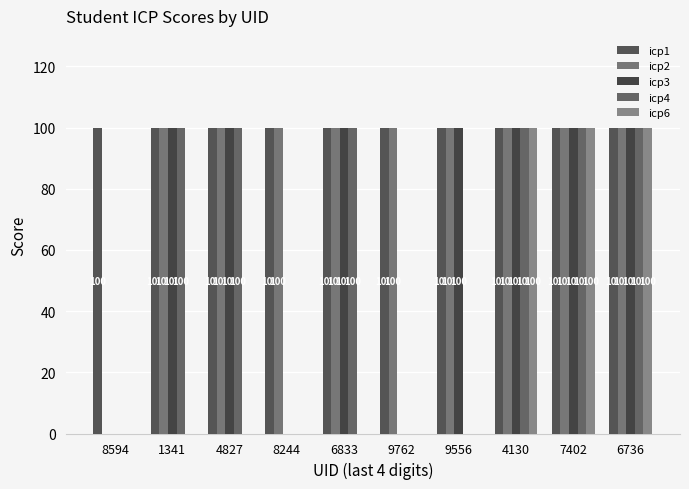

True or false: icp4 has a value of 100 at 6833.

True